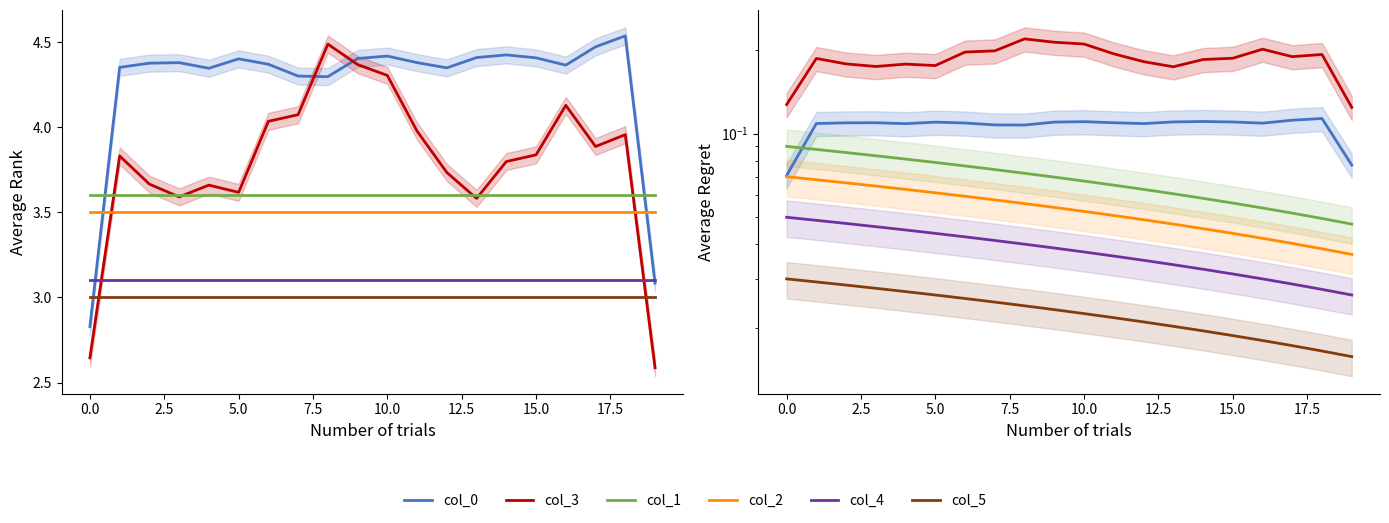

Does the chart display data point markers on the line(s)?

No